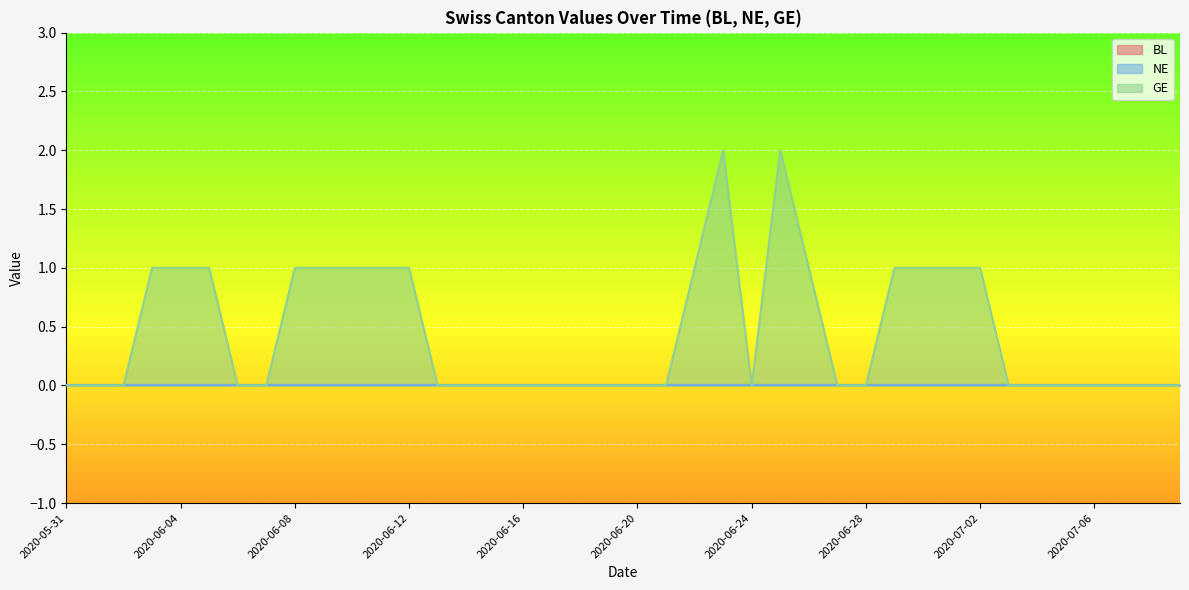

Rank the series at 2020-06-16 from lowest to highest value.

BL, NE, GE